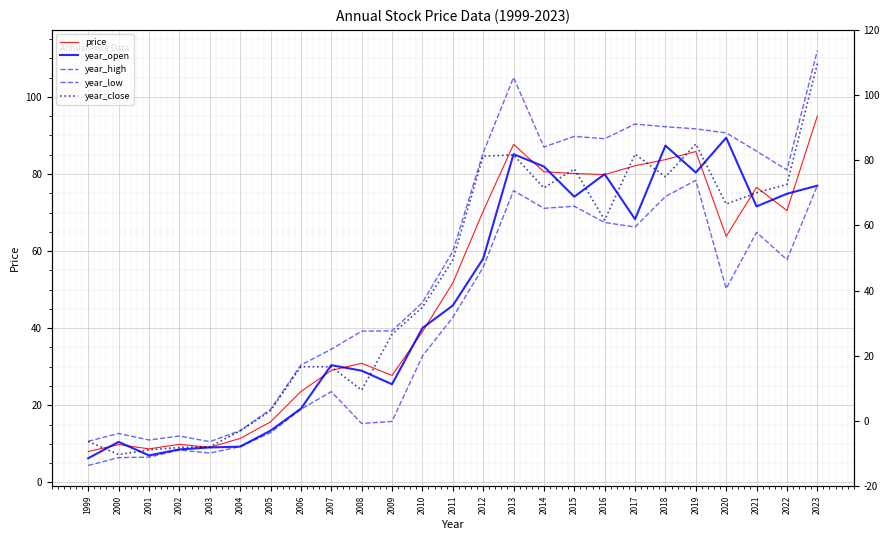

What is the sum of all year_close values?

1282.7